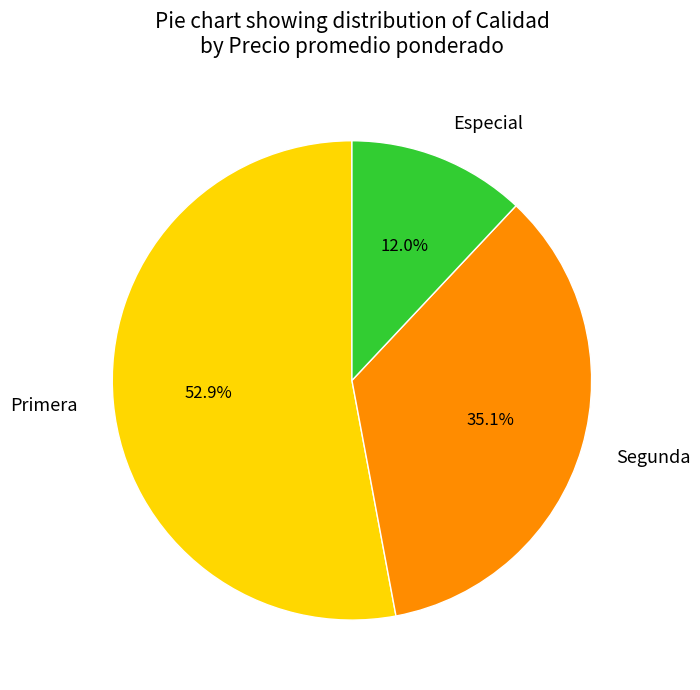

Does any single category account for the majority?

Yes